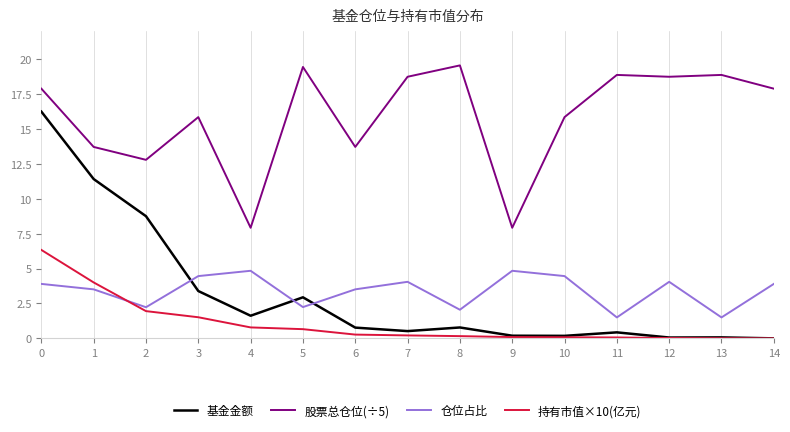

Where is 基金金额 nearest to the value 8?

2